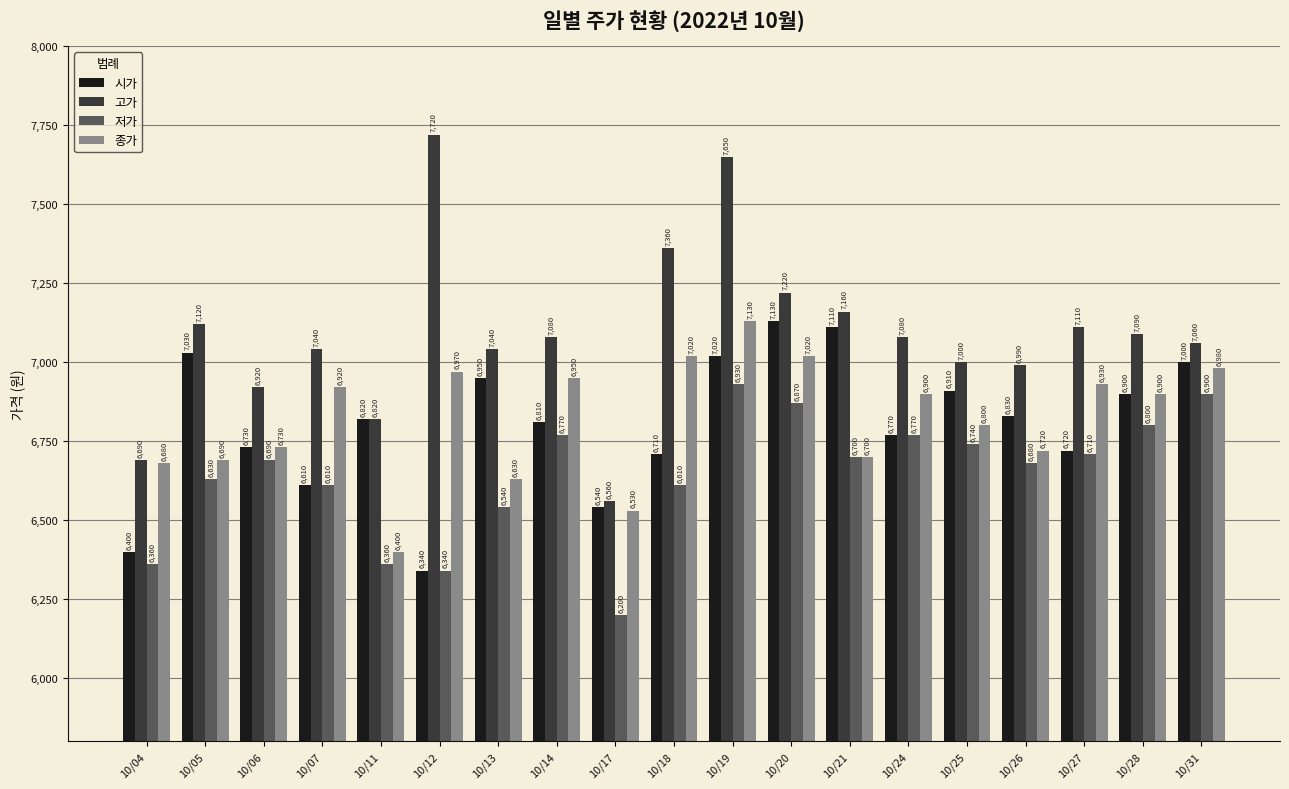

Which series has the widest spread of values?

고가